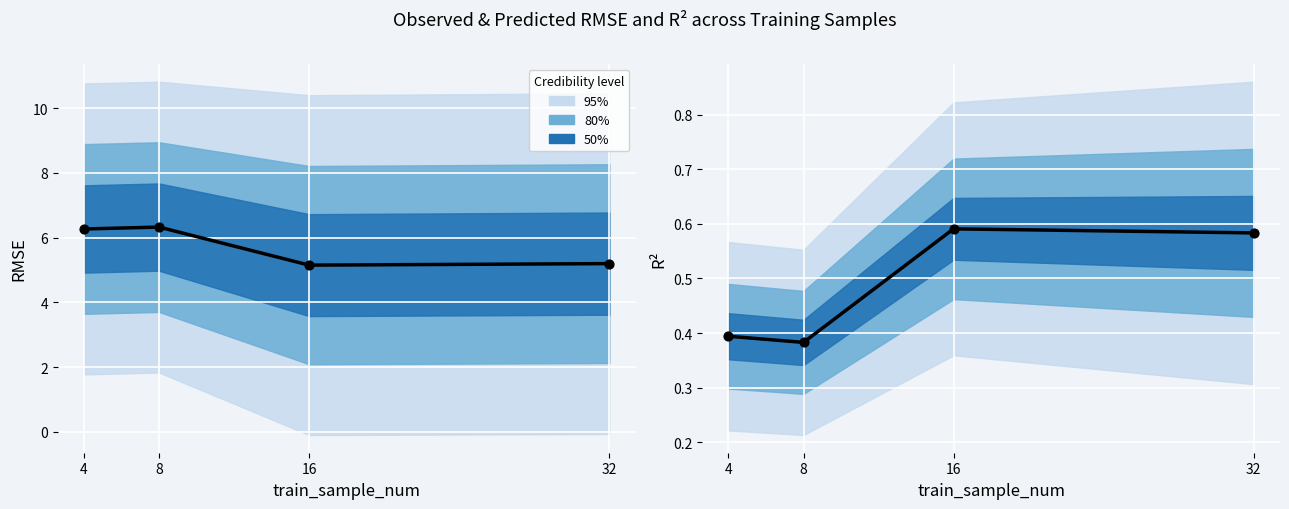

Which series has the largest total across all categories?

median (rmse)